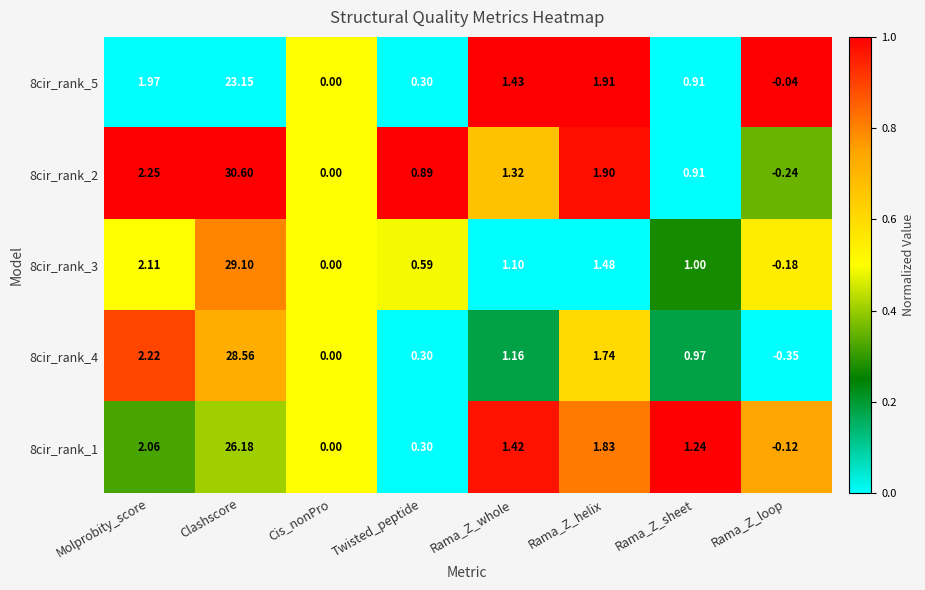

At which category is the sum across all series the highest?

Clashscore